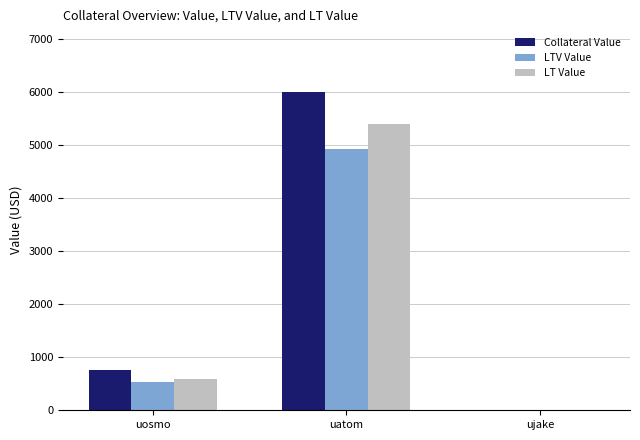

At which label is Collateral Value closest to 3000?

uosmo